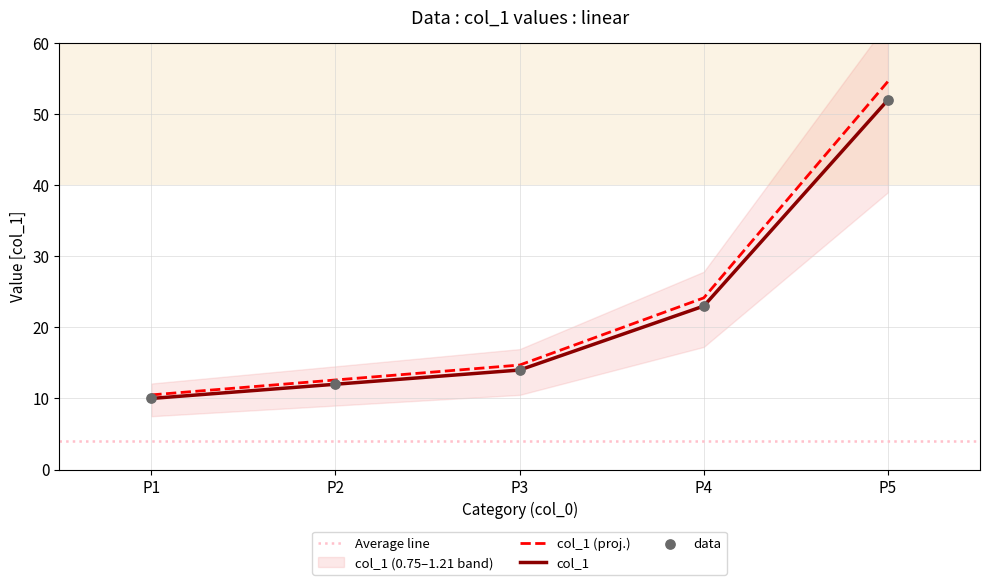

Between P4 and P1, which is larger?

P4